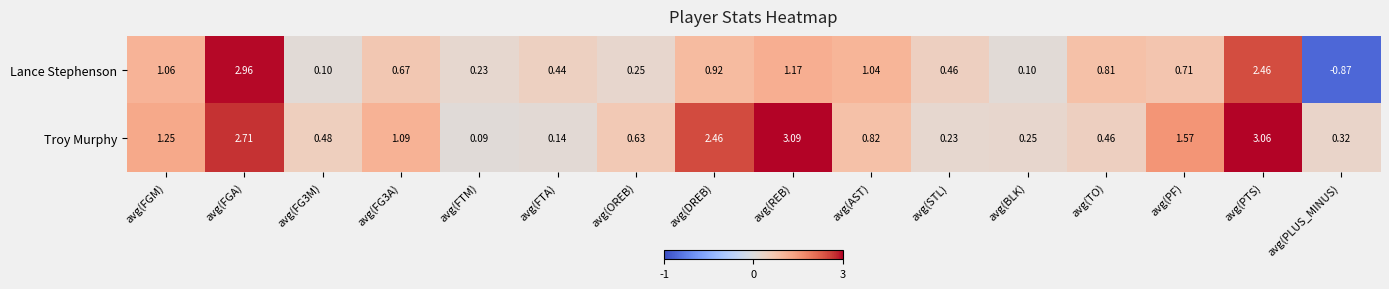

Which series has the largest range (max minus min)?

Lance Stephenson